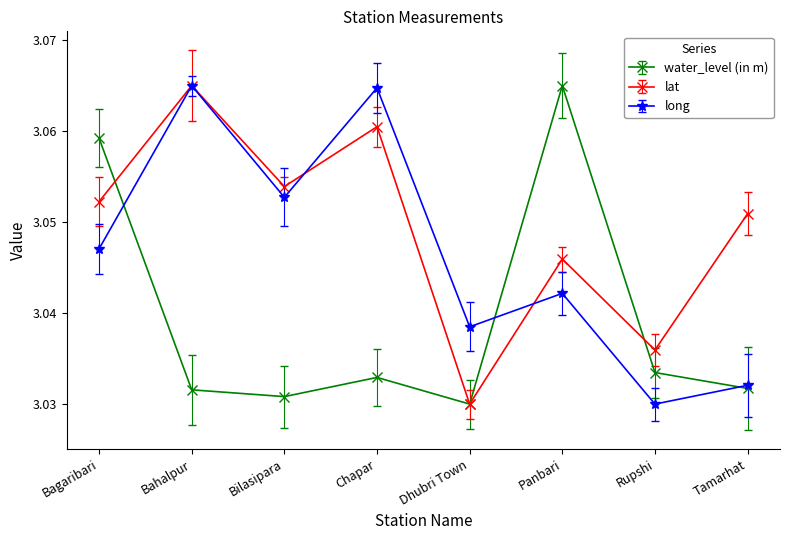

The lat series shows 1.7 at Bagaribari. True or false?

False